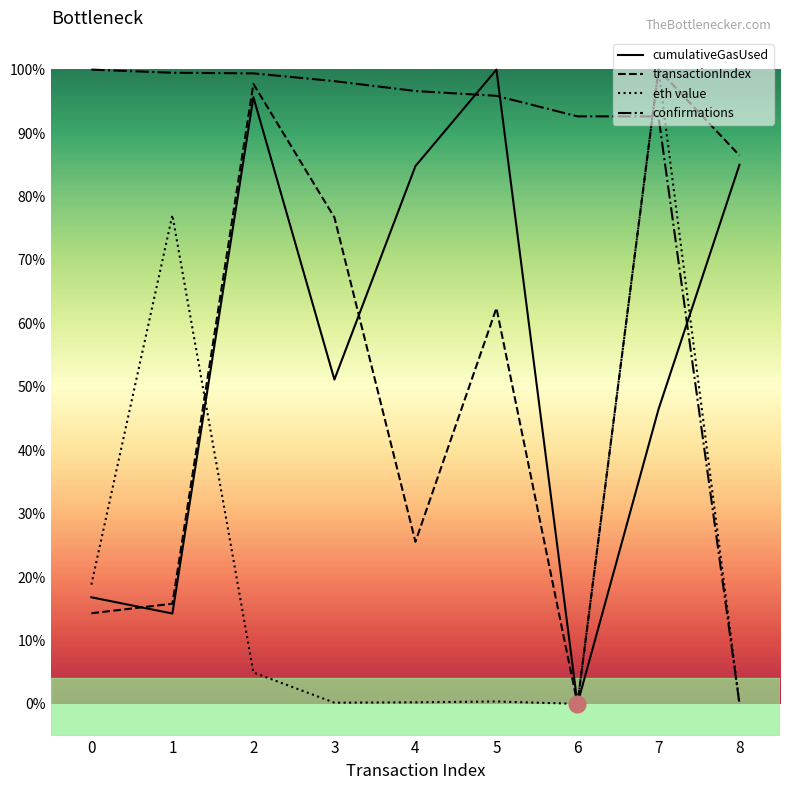

Is this an area chart (filled region under the line)?

No